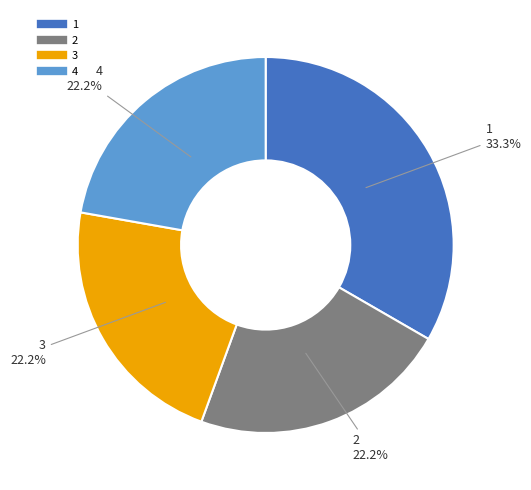

Does any single category account for the majority?

No